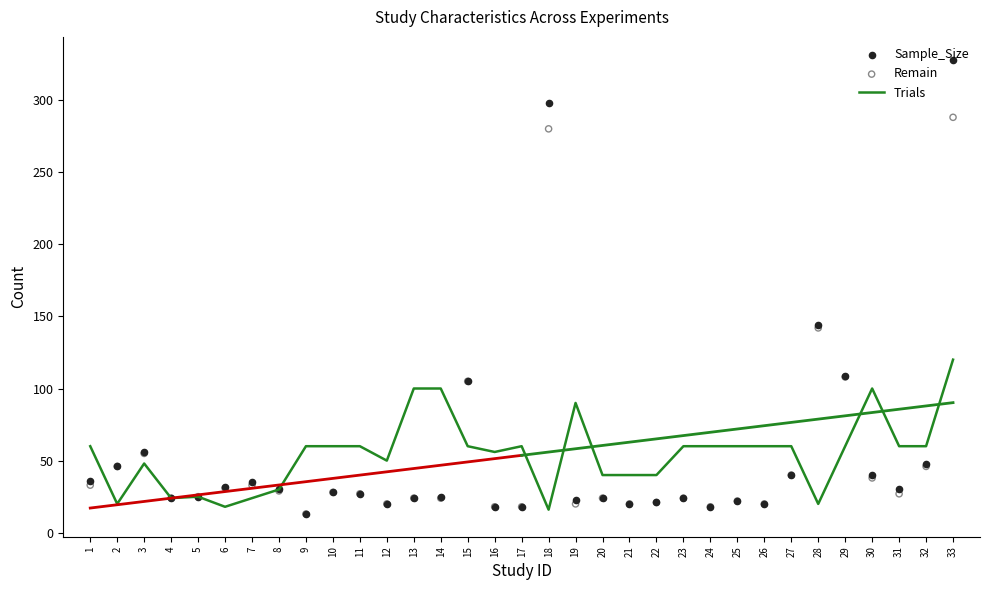

At how many categories does at least one series exceed 304?

1